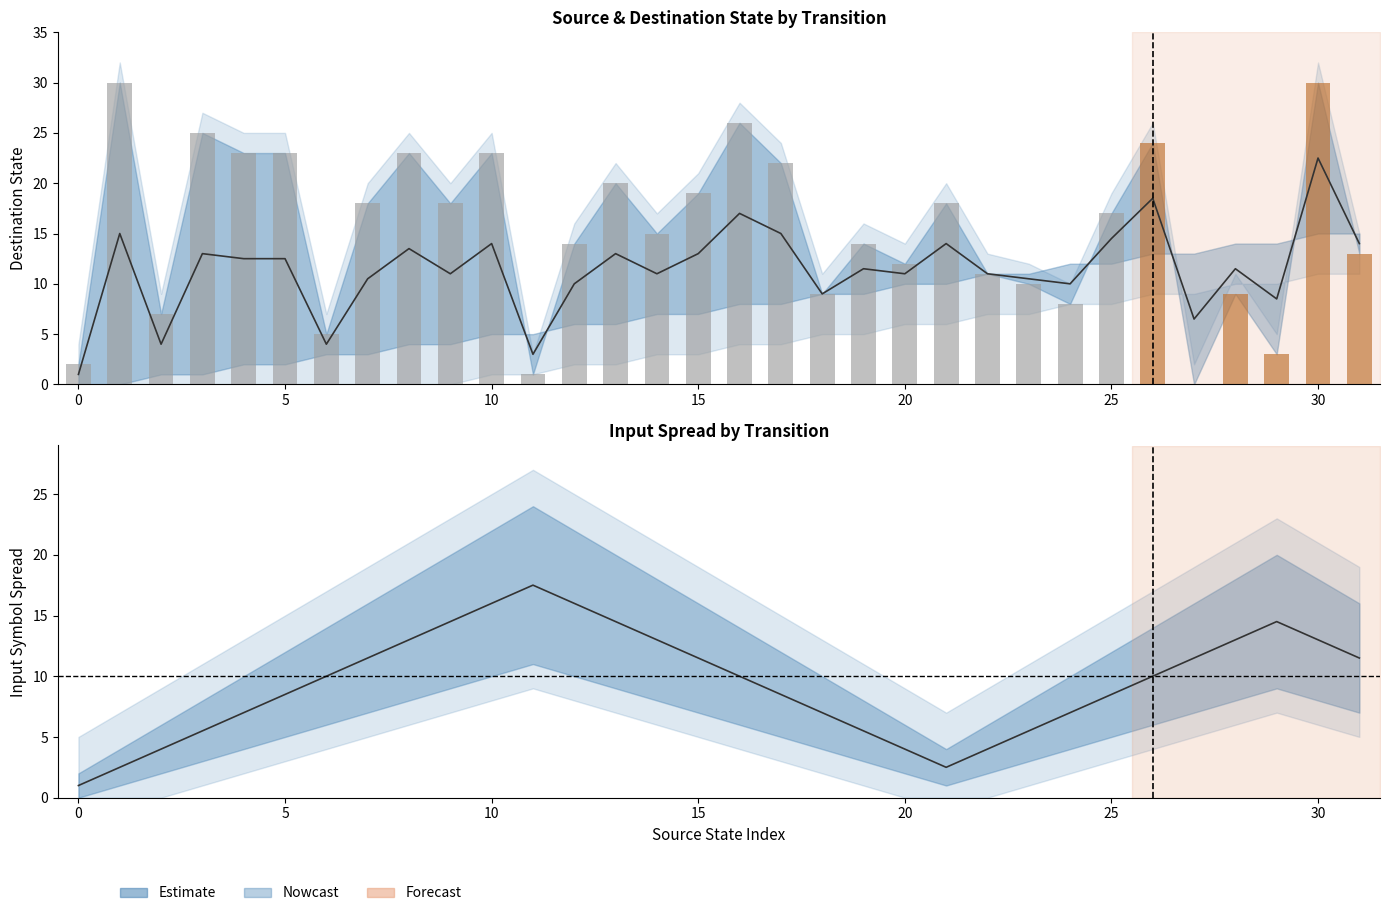

Count the number of values greater than 17.

15